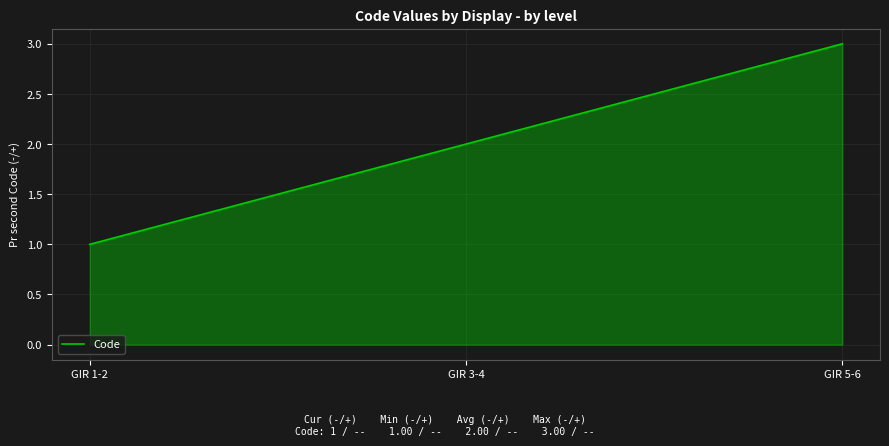

What is the sum of all values?

6